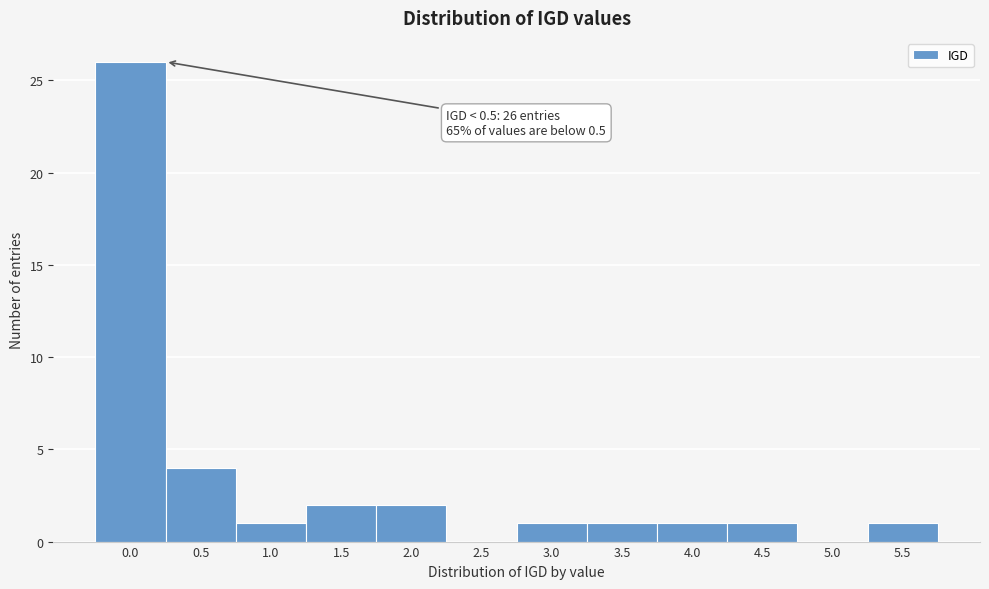

Reading right to left, list all the values displayed in this chart.

5.5=1	5.0=0	4.5=1	4.0=1	3.5=1	3.0=1	2.5=0	2.0=2	1.5=2	1.0=1	0.5=4	0.0=26